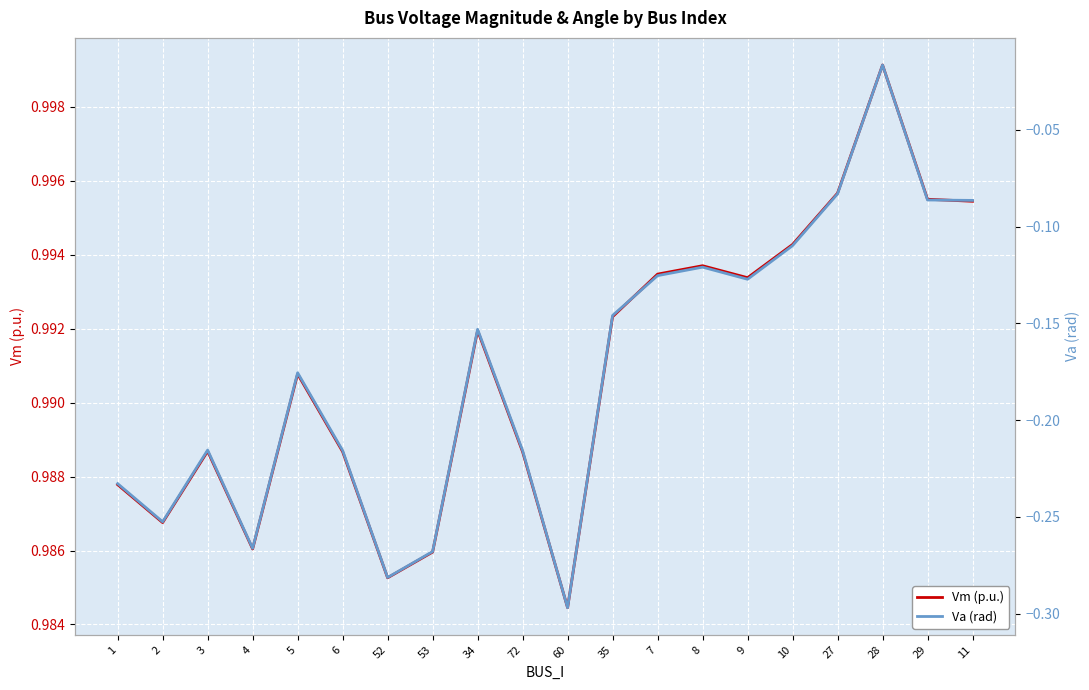

True or false: Va (rad) and Vm (p.u.) intersect in this chart.

False